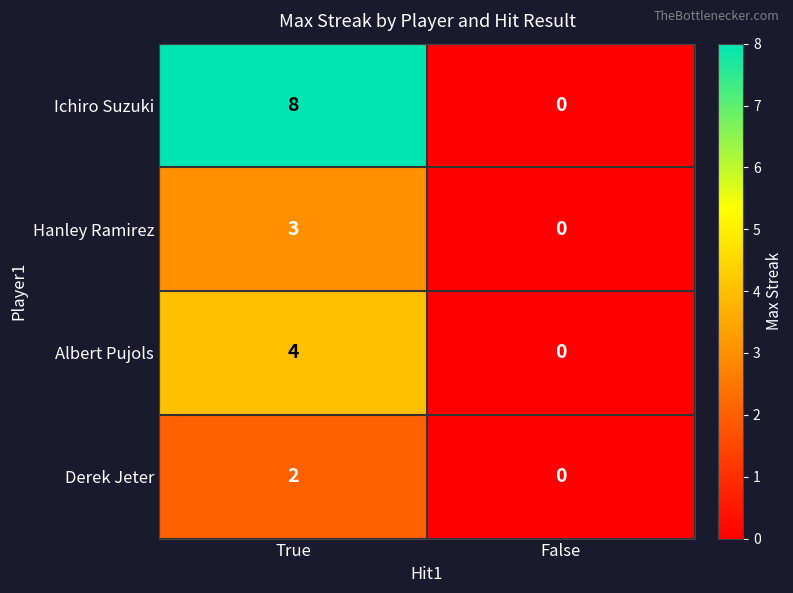

What is the sum of all Albert Pujols values?

4